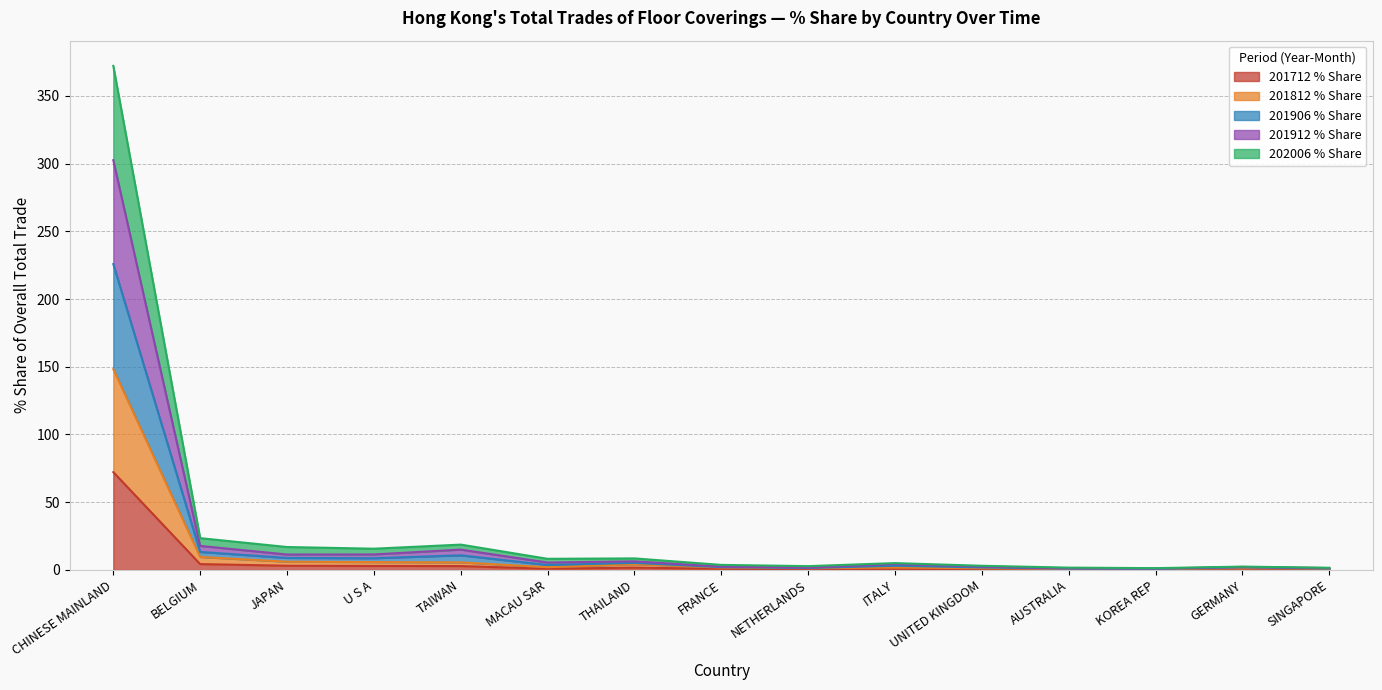

At which category is the sum across all series the highest?

CHINESE MAINLAND